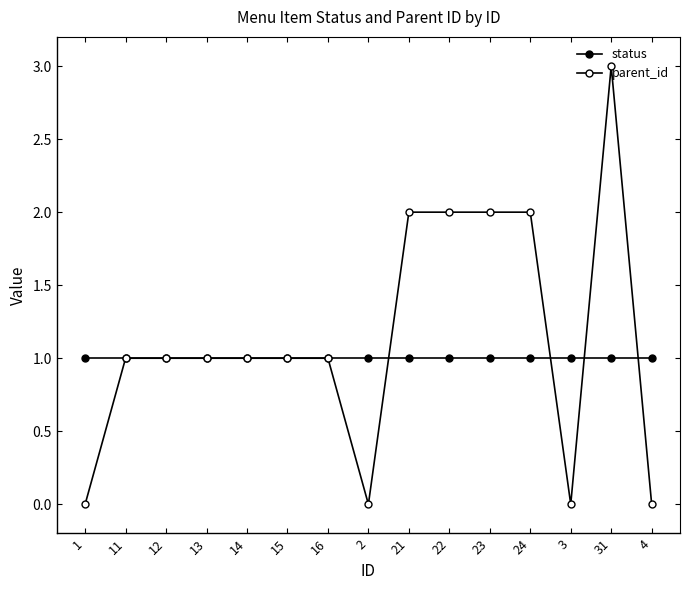

How many lines are shown in the chart?

2